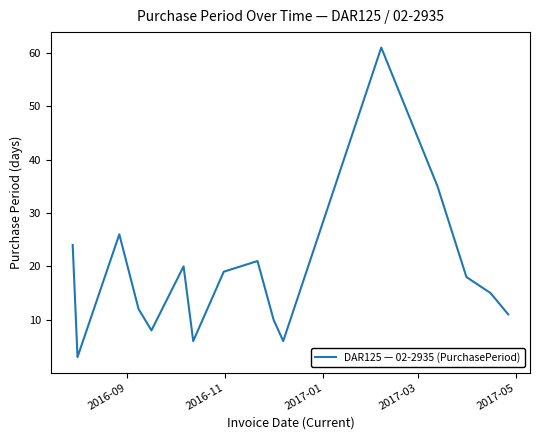

What is the greatest value displayed?

61